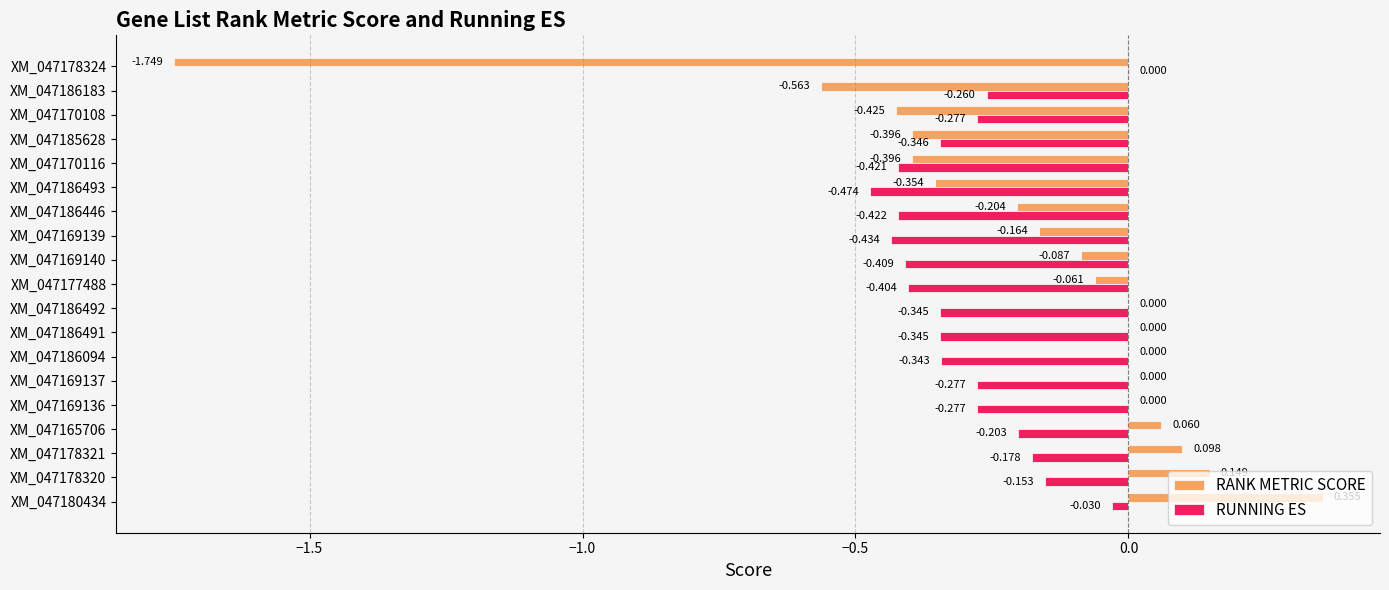

Is the value of RUNNING ES at XM_047186094 greater than the value of RANK METRIC SCORE at XM_047170116?

Yes